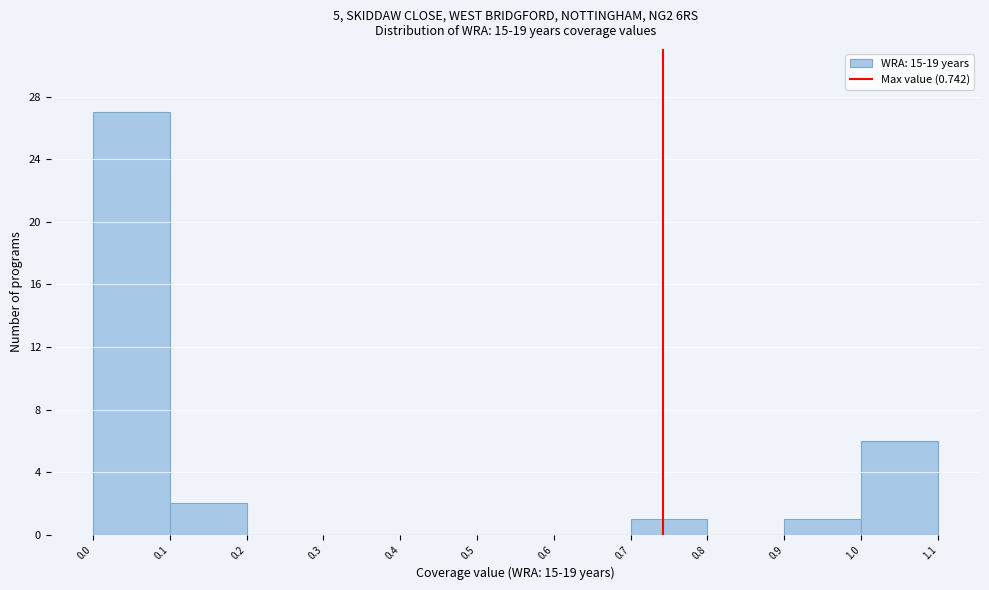

Reading left to right, list every bar in this chart as the range it spans on the x-axis followed by its height. The values are not printed on the chart, so give them approximately, as read against the axis.

0.0 to 0.1: 27
0.1 to 0.2: 2
0.2 to 0.3: 0
0.3 to 0.4: 0
0.4 to 0.5: 0
0.5 to 0.6: 0
0.6 to 0.7: 0
0.7 to 0.8: 1
0.8 to 0.9: 0
0.9 to 1.0: 1
1.0 to 1.1: 6